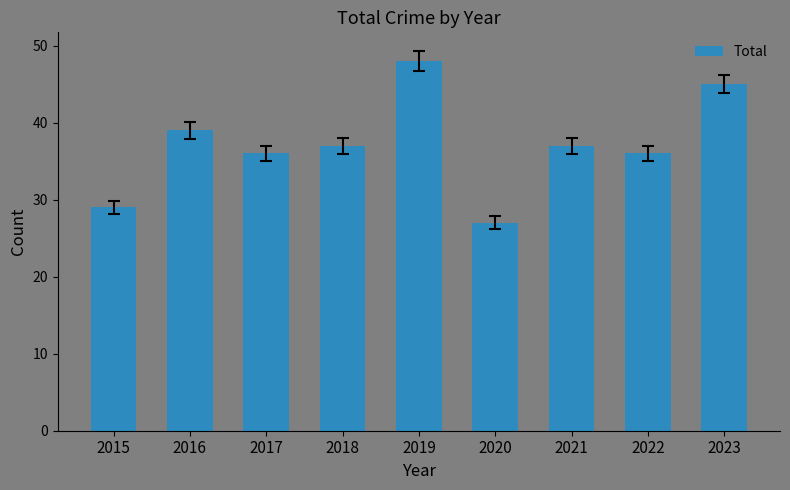

At which category does the chart reach its minimum across all series?

2020